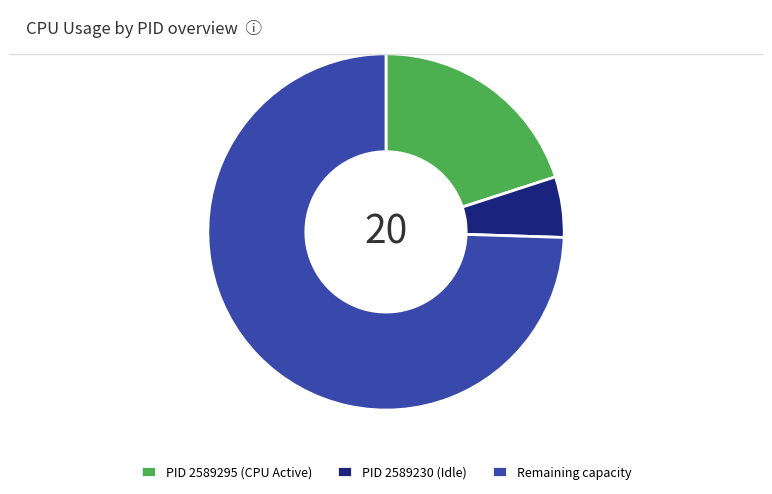

Which category accounts for the majority?

Remaining capacity